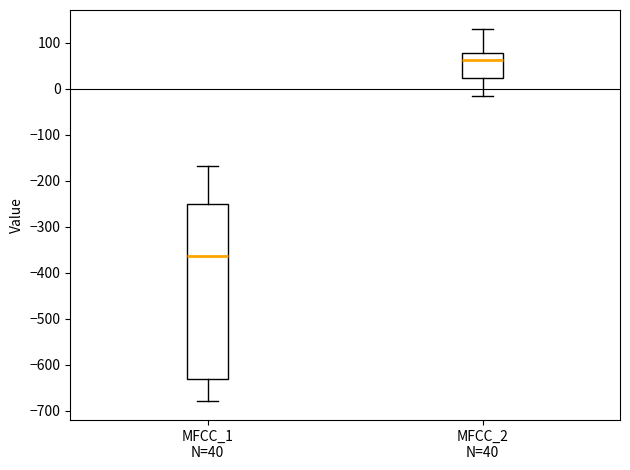

Reading left to right, read every box against the y-axis: the position of its median line, the range the box covers, and the ends of its whiskers. The values are not printed on the chart, so give them approximately, as read against the axis.

MFCC_1 N=40: median -360, box -630 to -250, whiskers -680 to -170
MFCC_2 N=40: median 60, box 20 to 80, whiskers -10 to 130